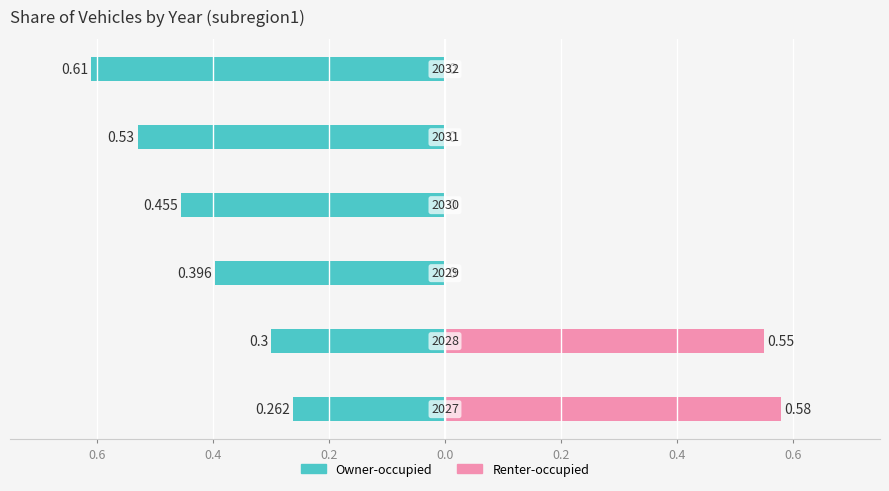

True or false: Renter-occupied has a value of 0.4 at 0.2.

False